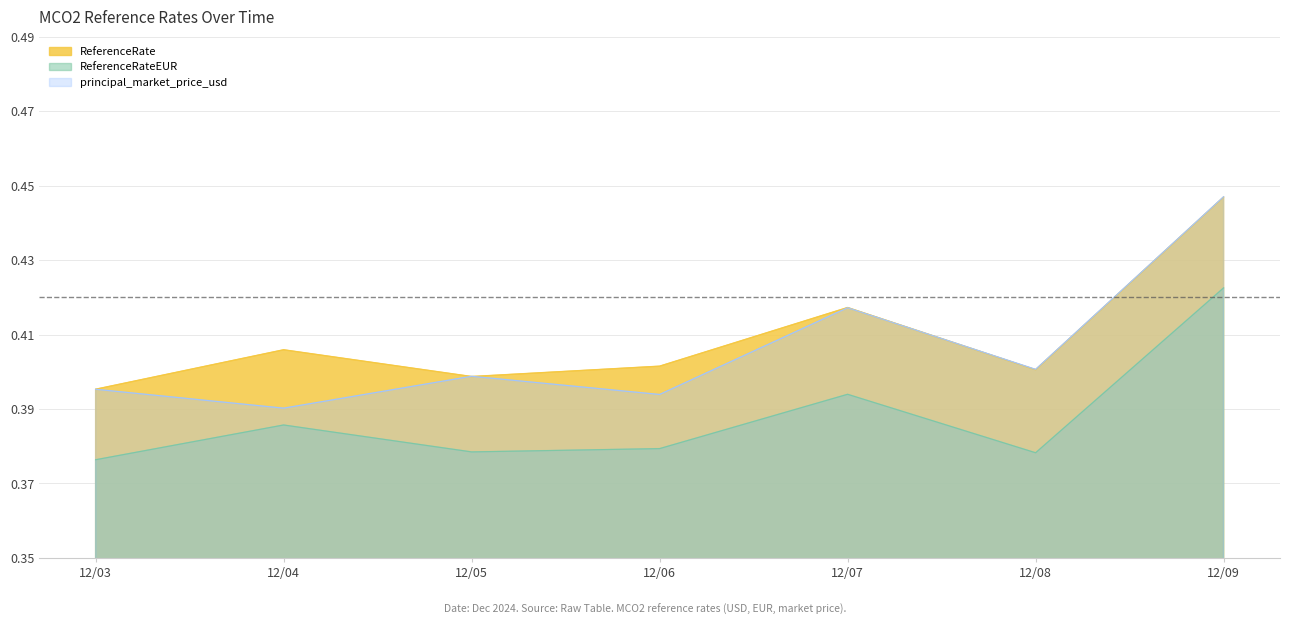

What is the sum of all ReferenceRate values?

2.9